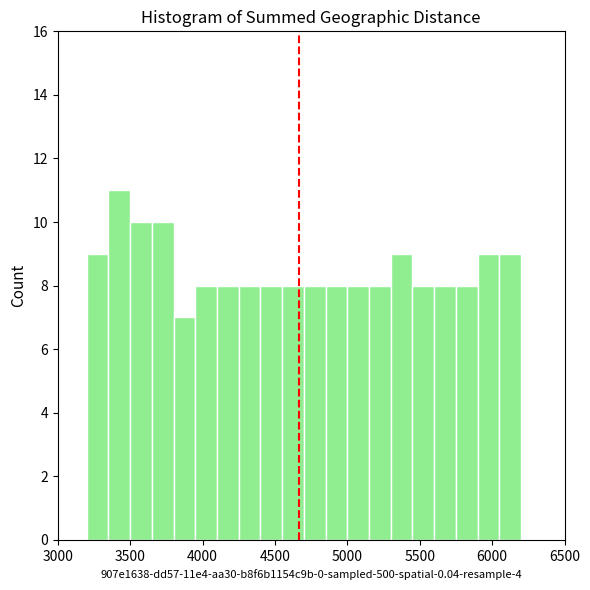

Read against the x-axis, roughly where is the centre of the tallest bar?

3450